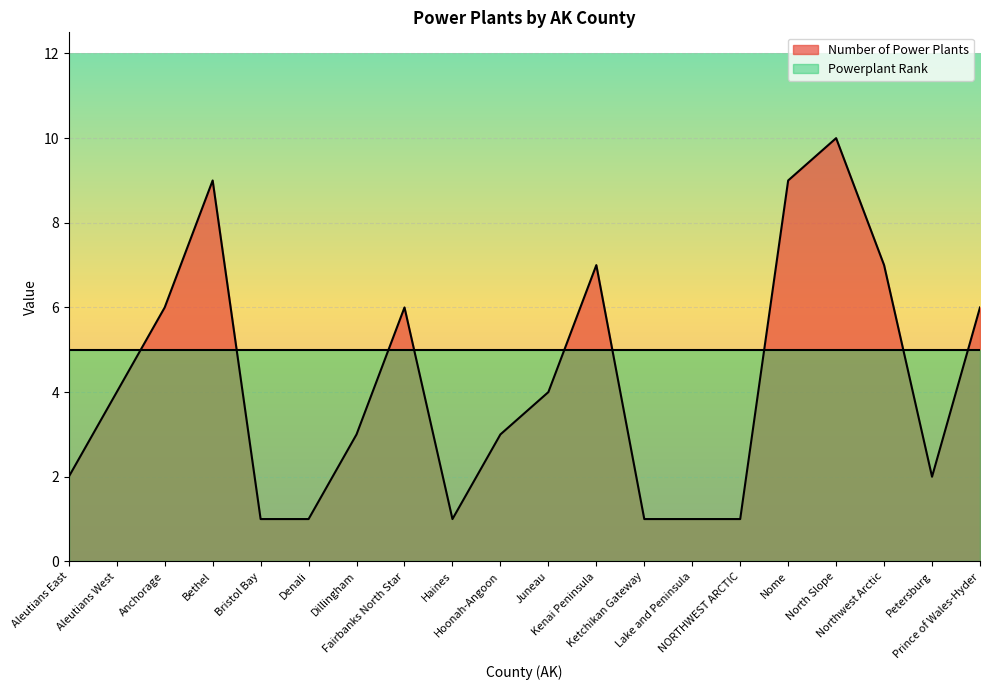

Count the number of categories in the chart.

20